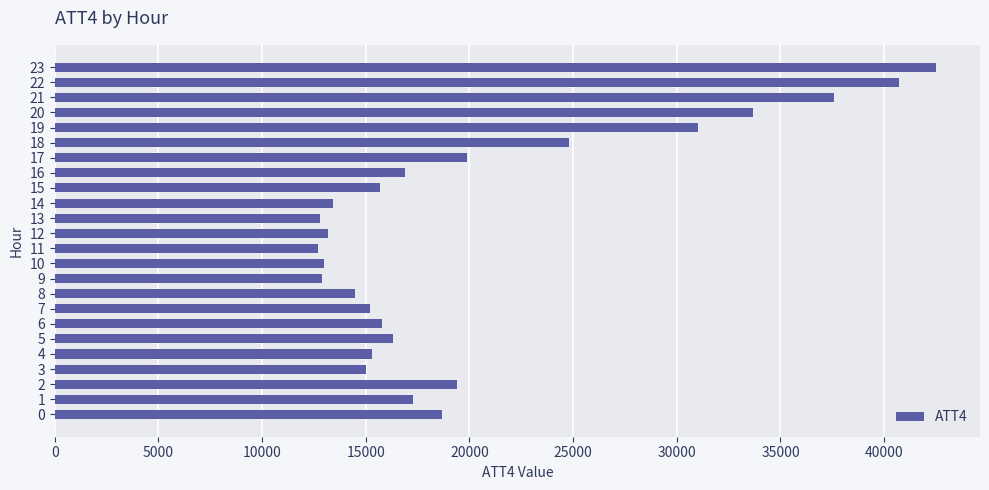

Are the bars grouped side by side (vs. stacked)?

No